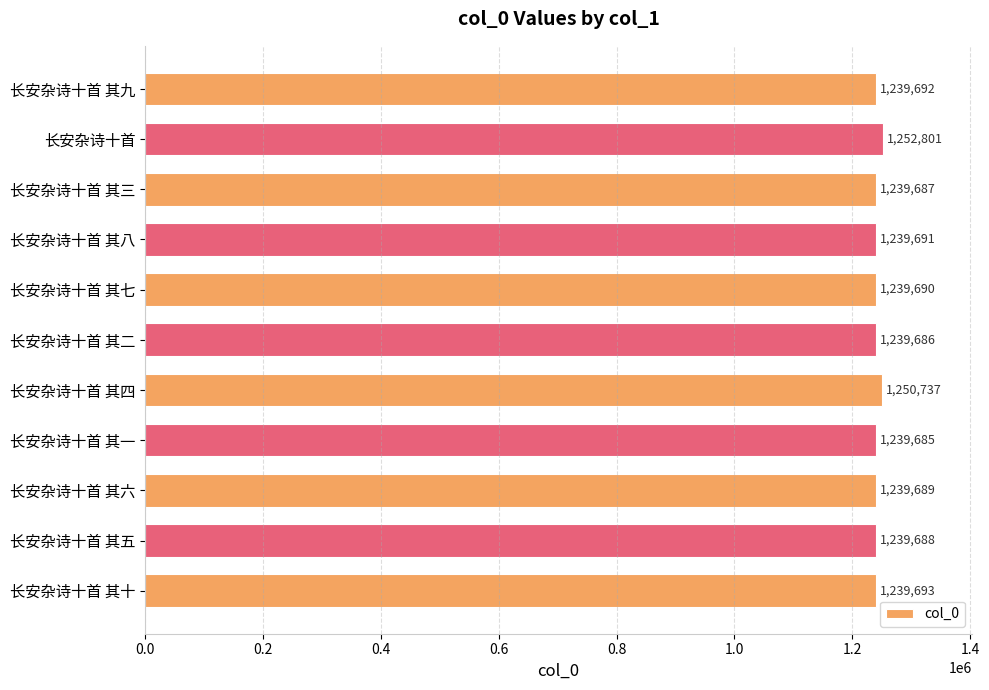

What is the sum of all values?

13660739